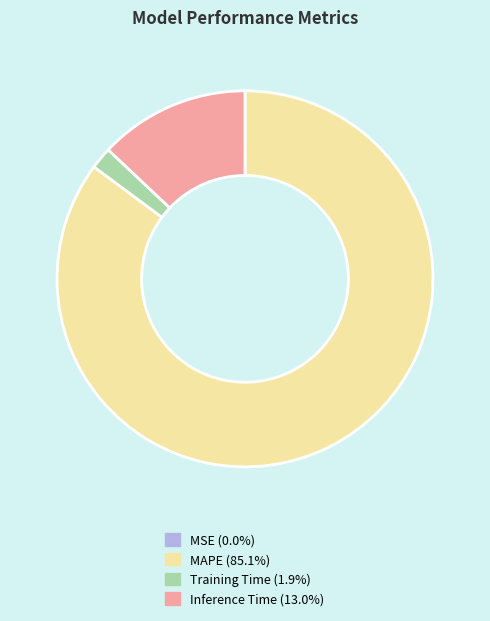

Approximately how many times larger is the value at Training Time compared to Inference Time?

0.1